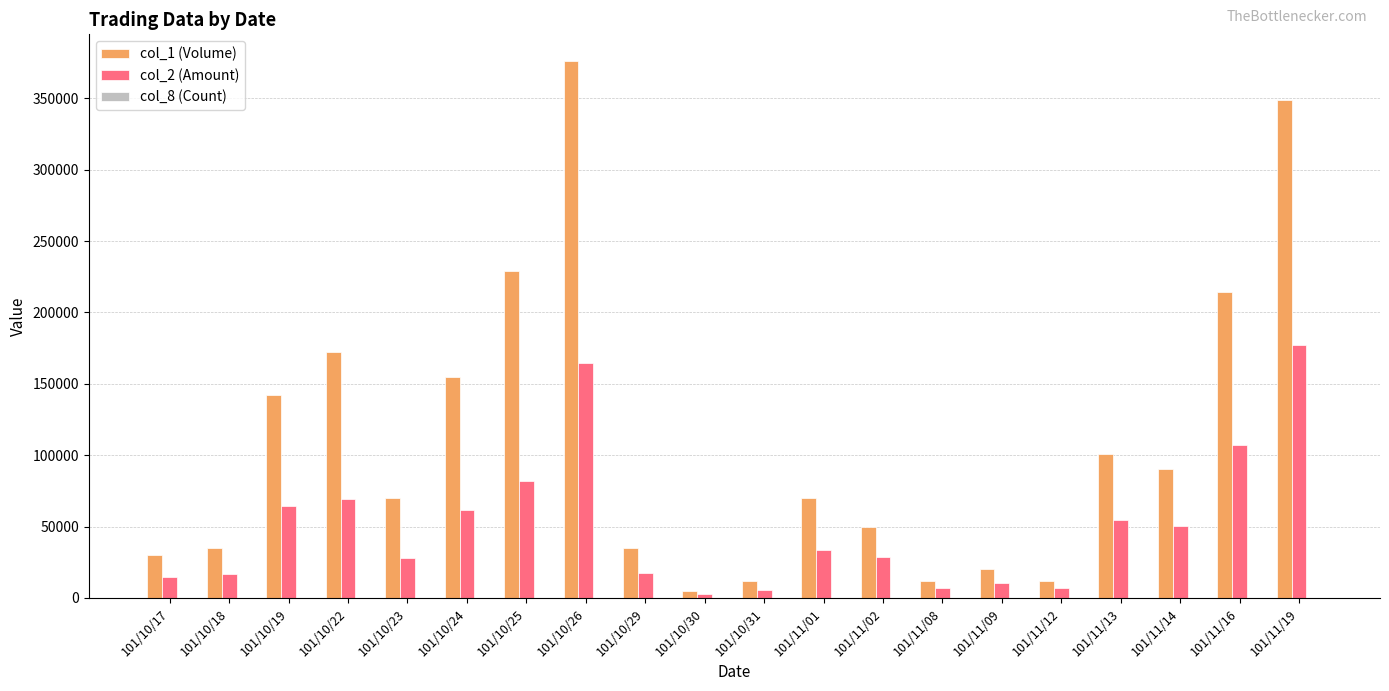

Is it true that col_2 (Amount) equals 28500 at 101/11/02?

True